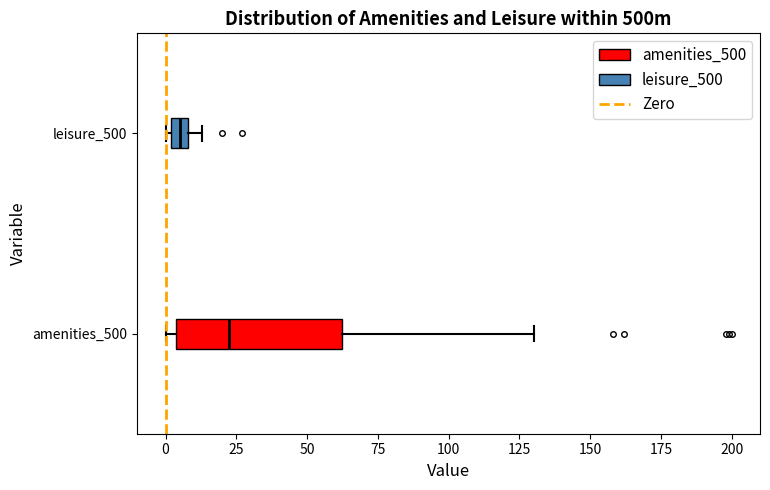

Comparing the boxes themselves (not the whiskers), which one is the widest?

amenities_500